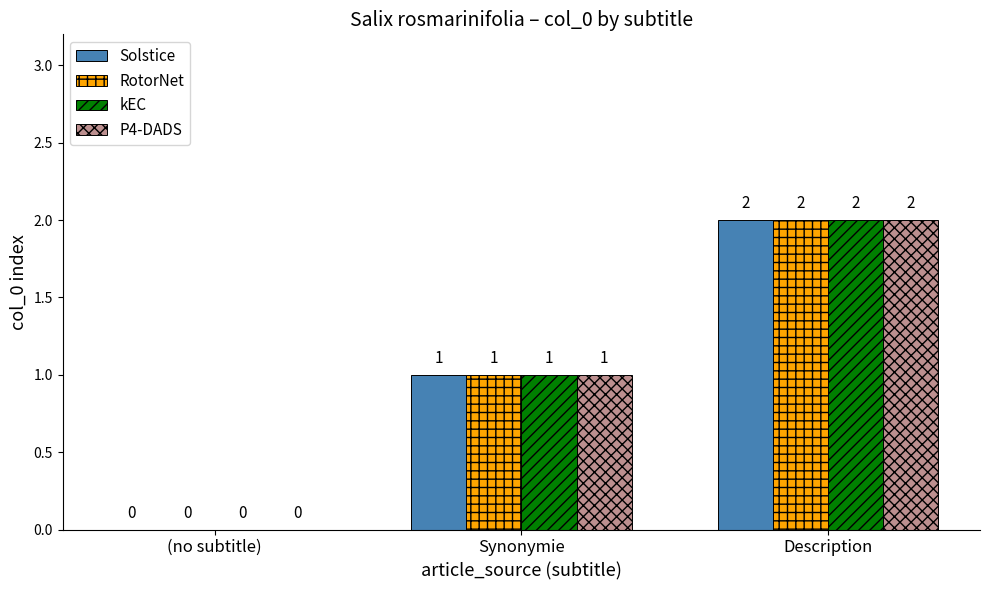

The value of kEC at Description is 2. True or false?

True